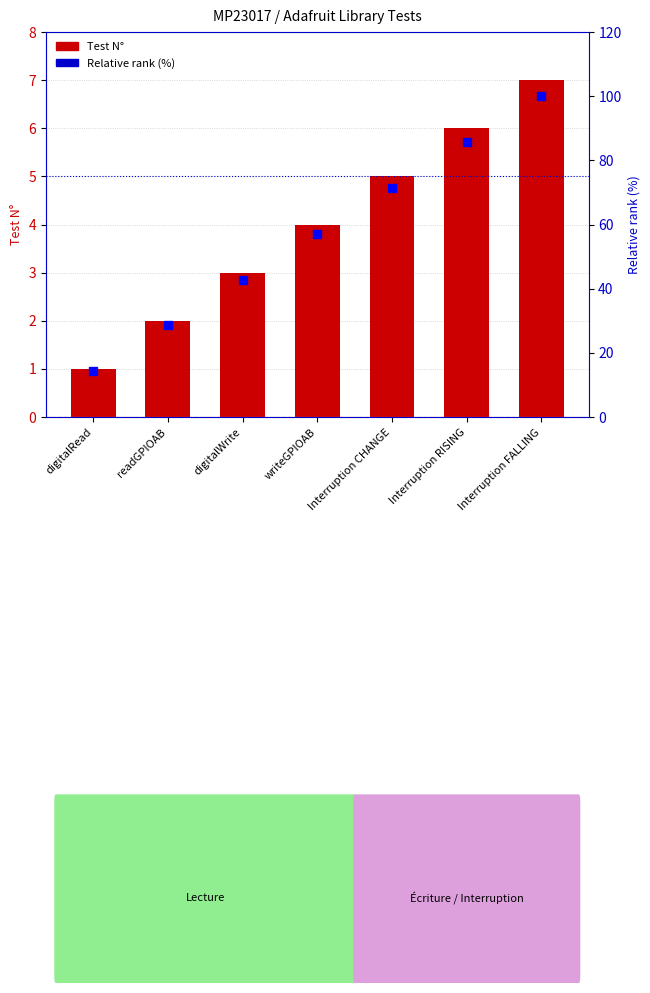

Count the number of categories in the chart.

7